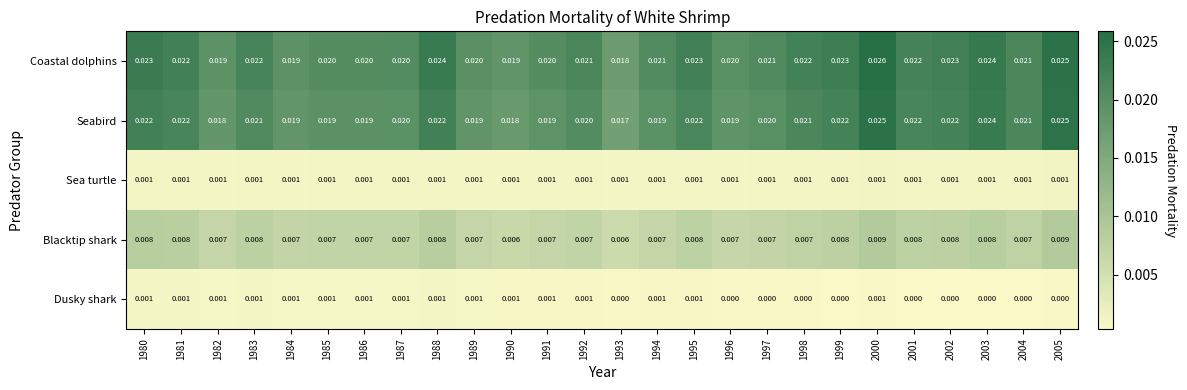

At which category is the sum across all series the highest?

2000